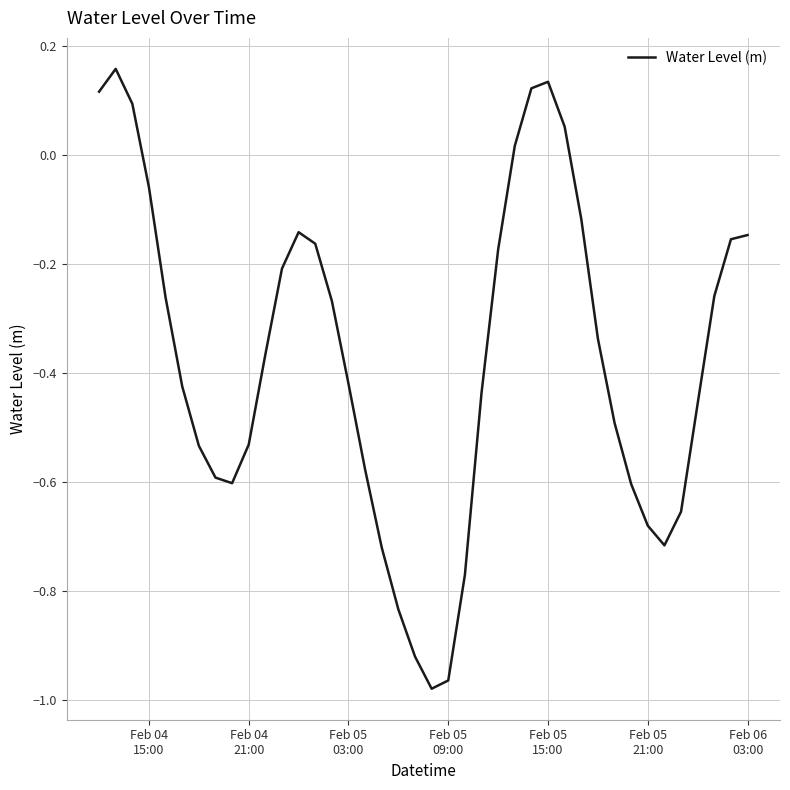

What is the difference between the maximum and minimum values?

1.1